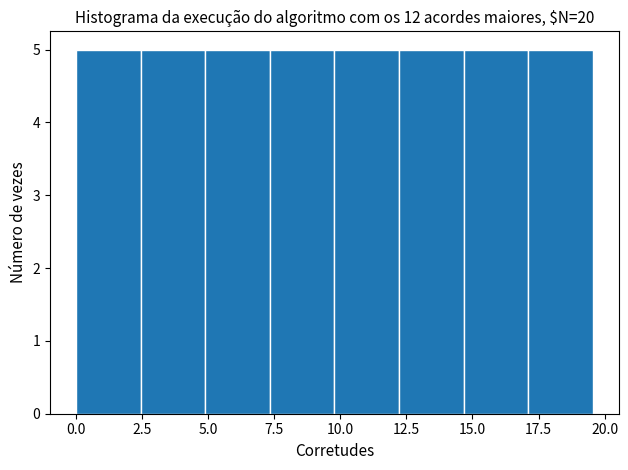

Reading left to right, list every bar in this chart as the range it spans on the x-axis followed by its height. Neither the bar edges nor the heights are printed on the chart, so give them approximately, as read against the axes.

0.0 to 2.5: 5
2.5 to 5.0: 5
5.0 to 7.5: 5
7.5 to 10.0: 5
10.0 to 12.0: 5
12.0 to 14.5: 5
14.5 to 17.0: 5
17.0 to 19.5: 5